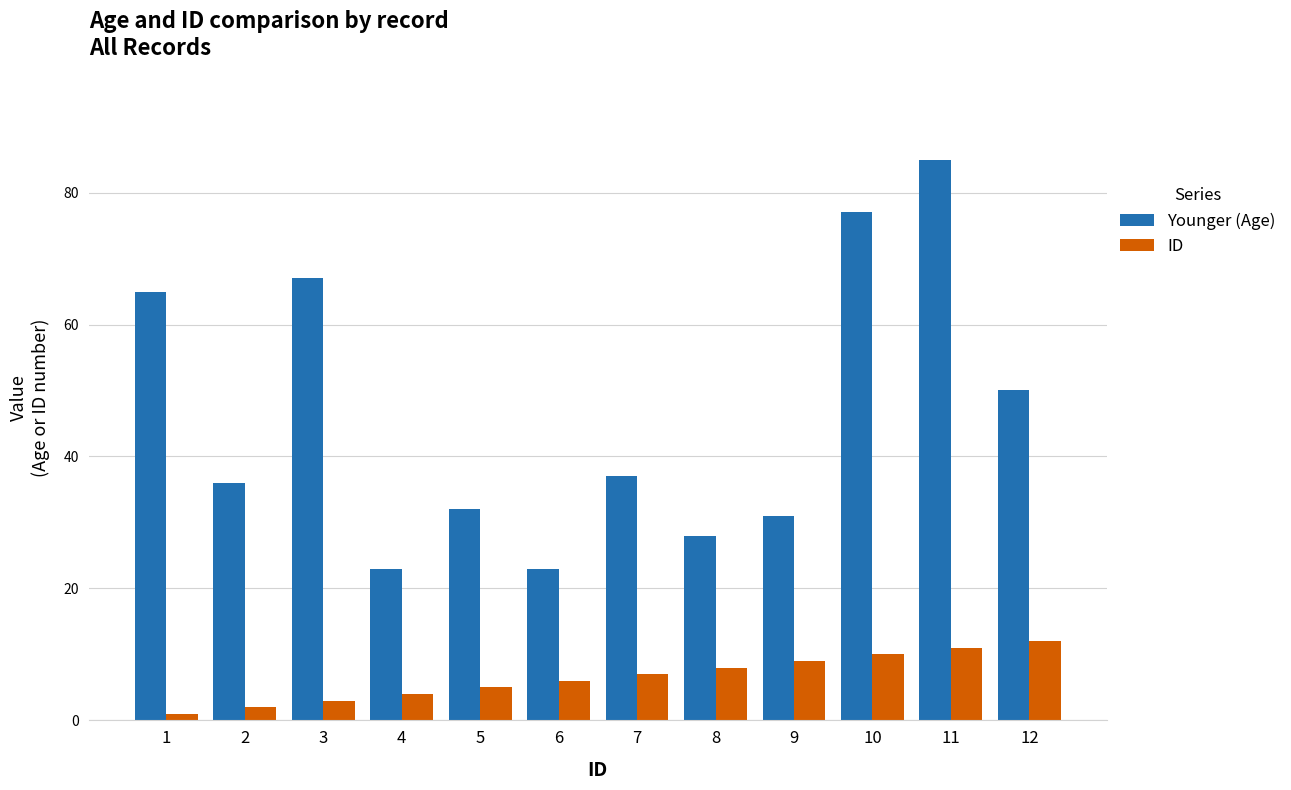

How many groups of bars are there?

12